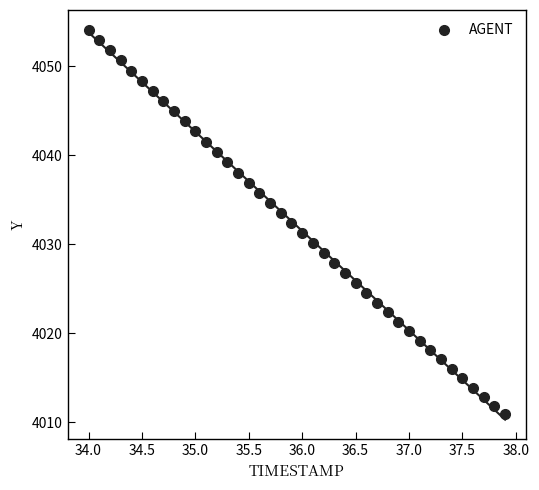

What is the range of X values (max minus min)?

3.9